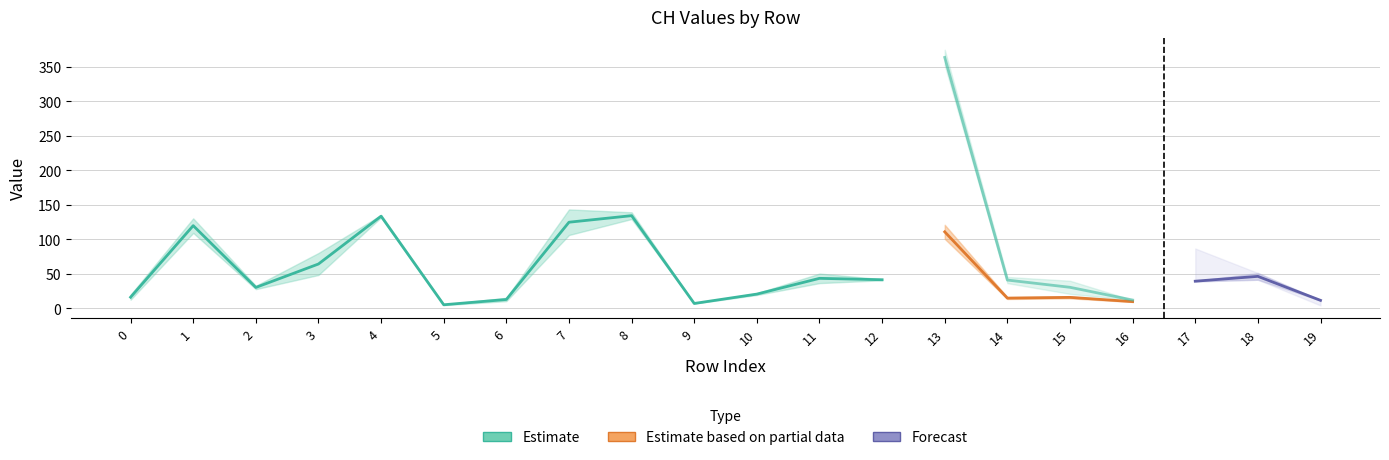

Which label corresponds to the largest value in the chart?

13